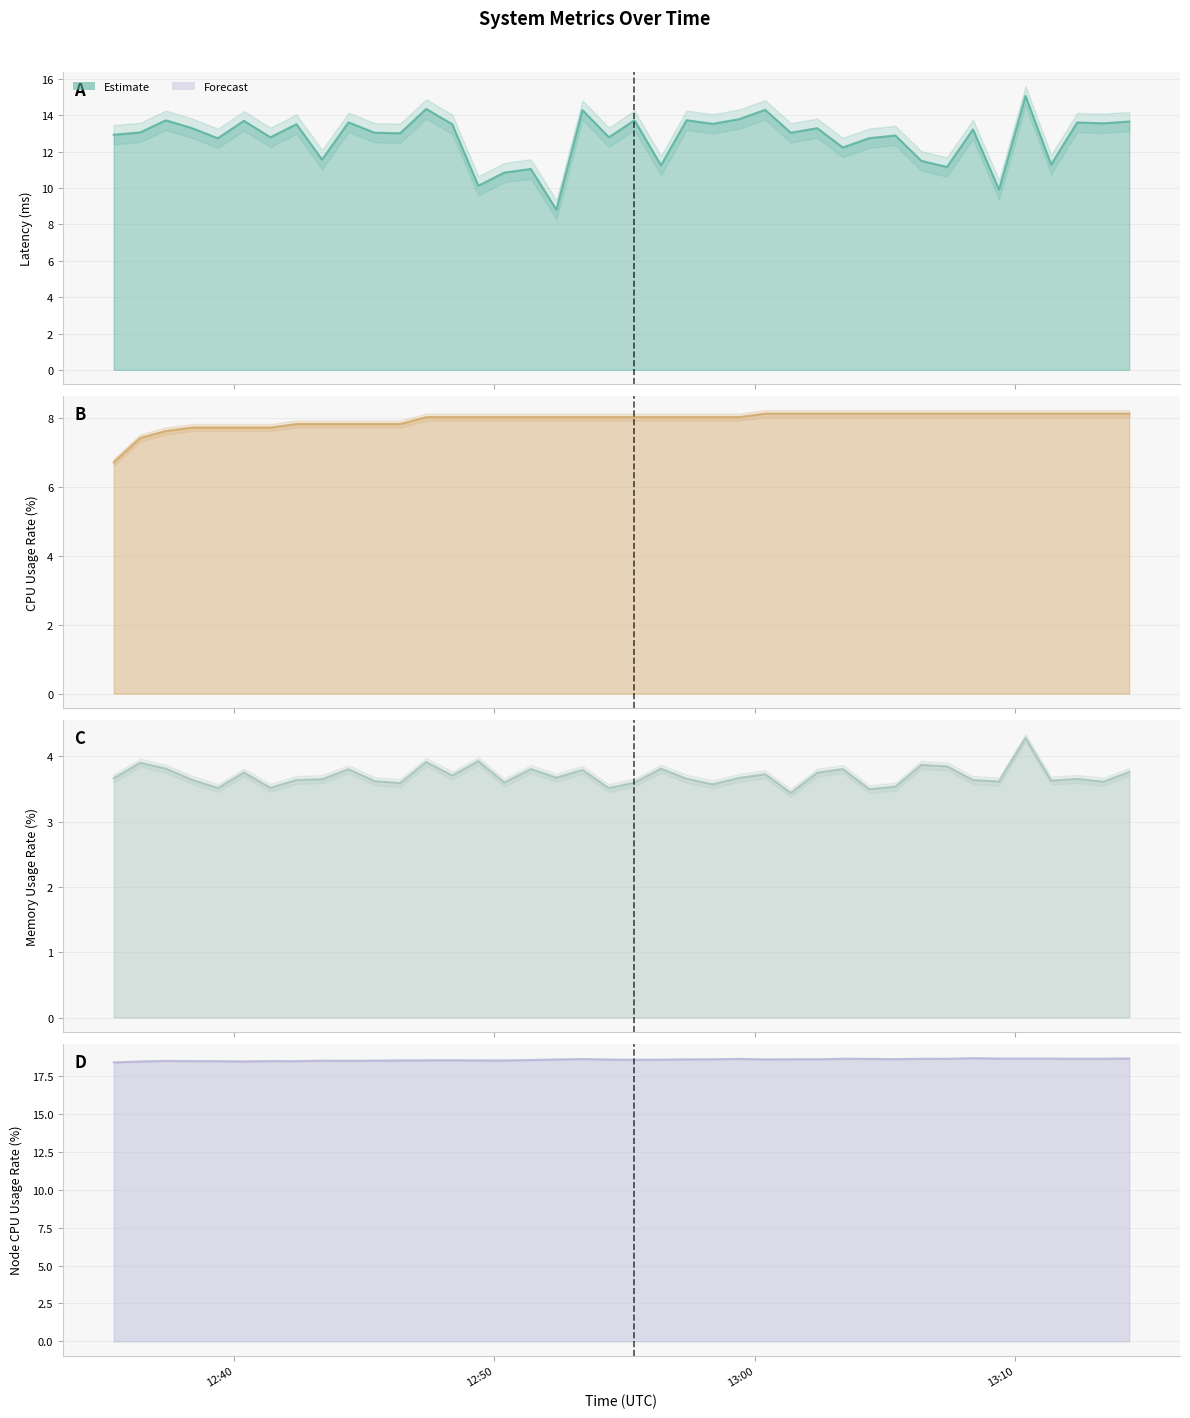

What is the difference between the highest and lowest values at 13:00?

14.7